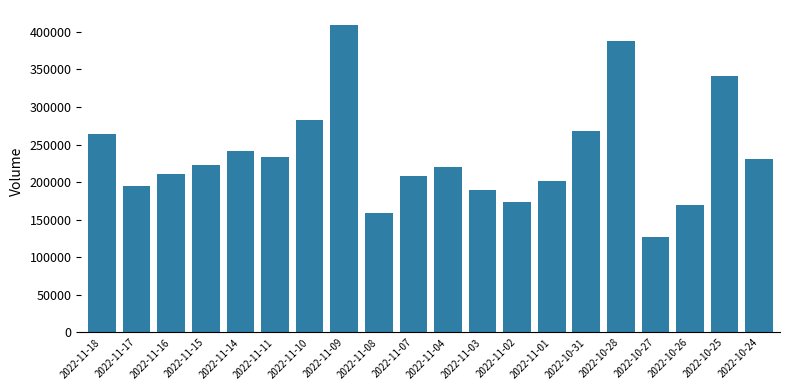

What is the smallest value displayed?

127274